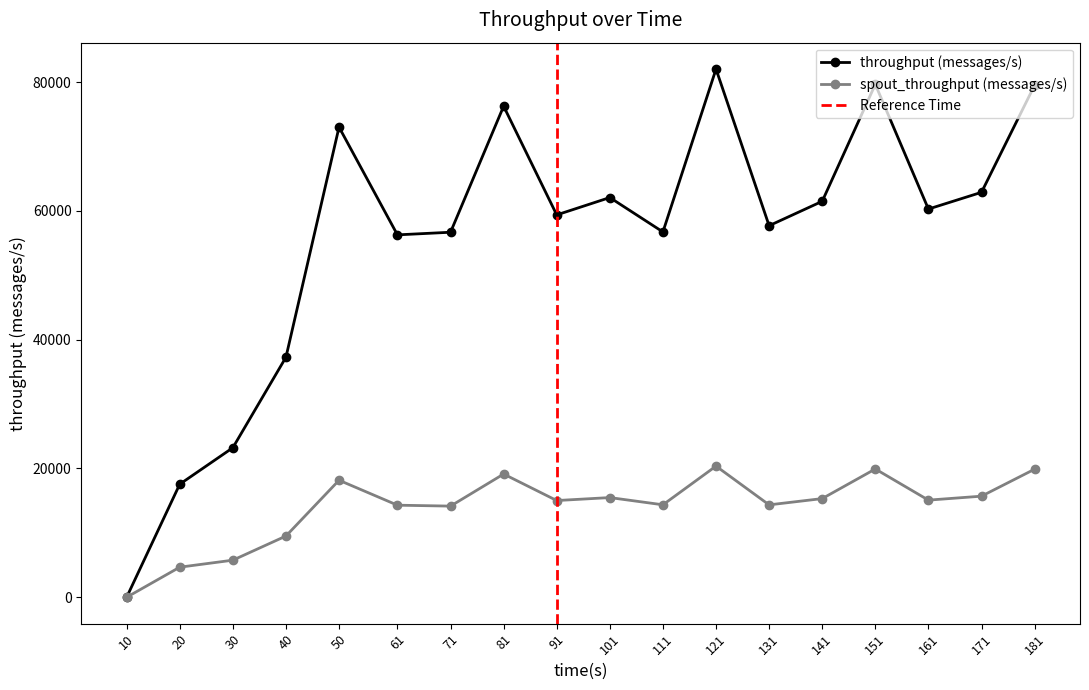

What is the difference between the maximum and minimum values in the throughput (messages/s) series?

82028